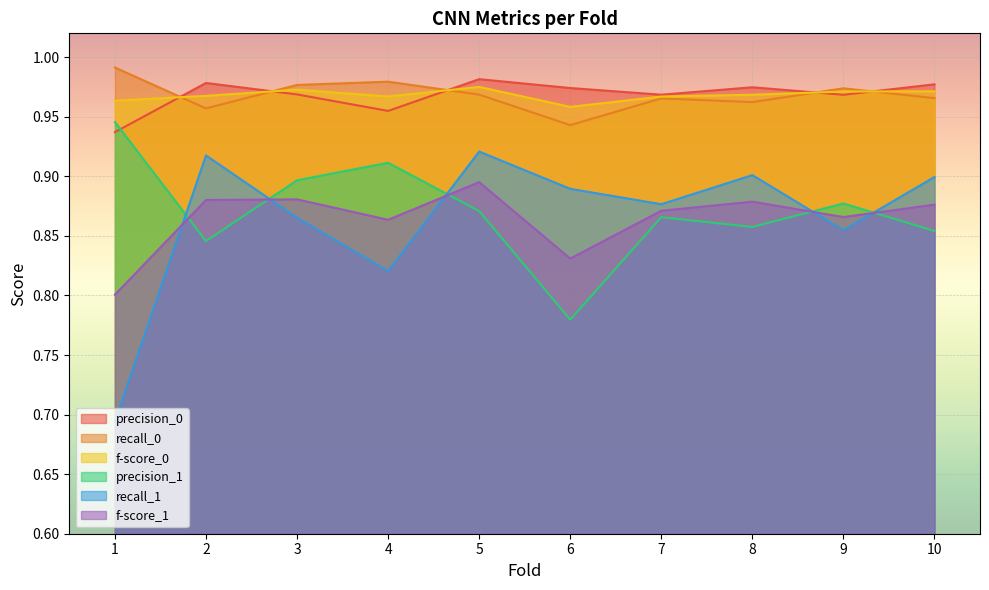

True or false: f-score_1 and recall_0 intersect in this chart.

False